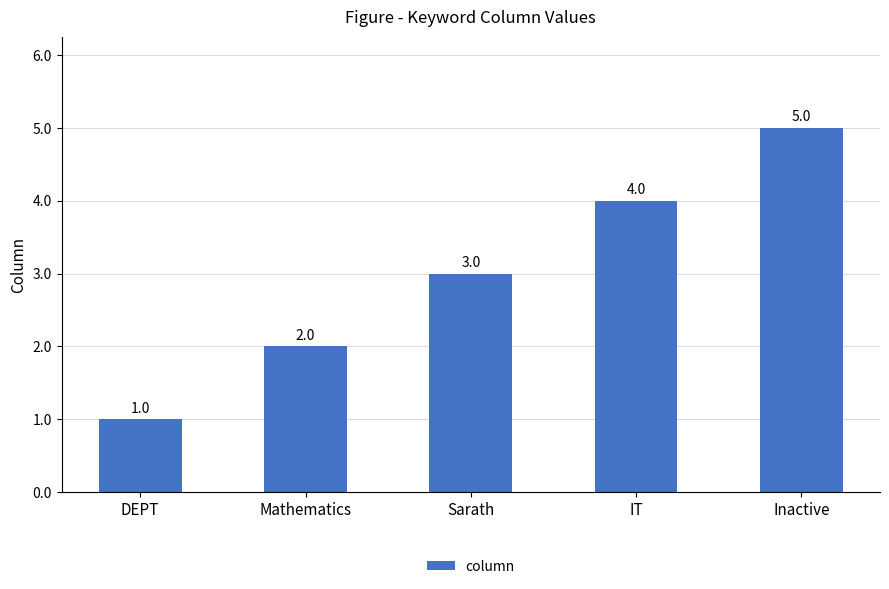

At which label is the value closest to 3?

Sarath